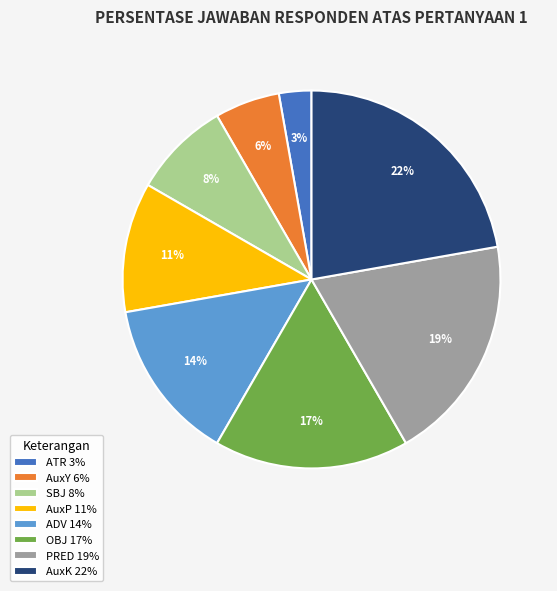

To the nearest percent, what percentage of the pie is PRED?

19%